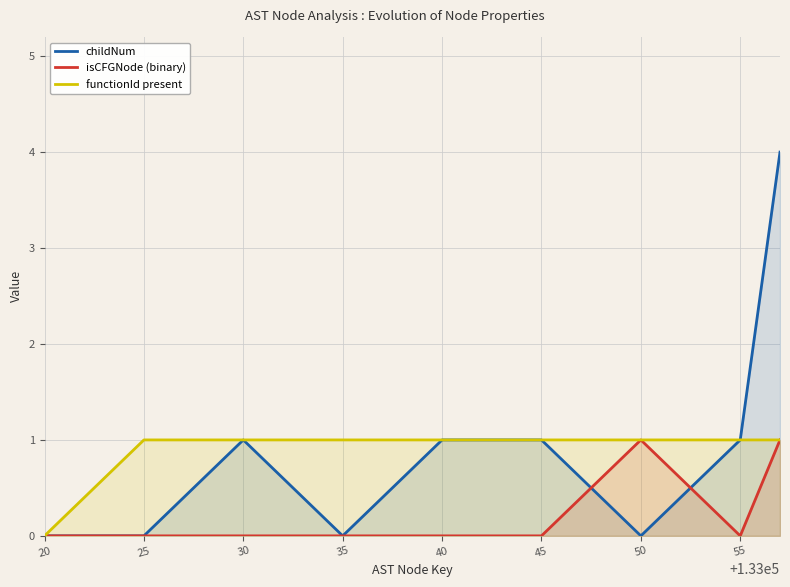

What is the sum of all isCFGNode (binary) values?

2